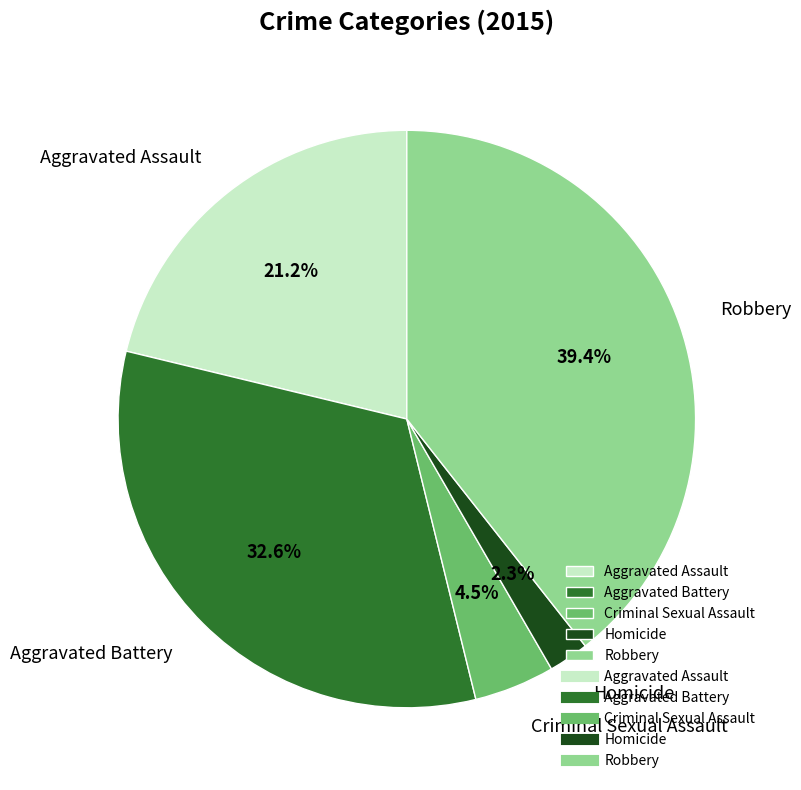

Is there any slice that represents more than half of the pie?

No